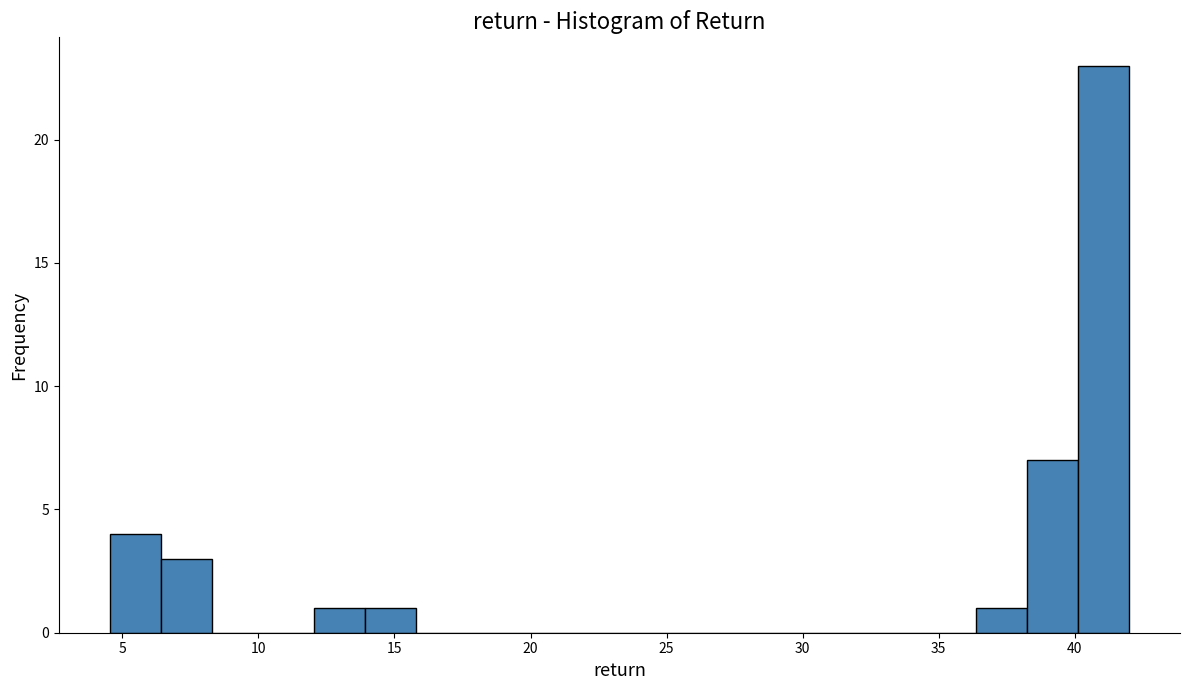

Read against the x-axis, roughly where is the centre of the tallest bar?

41.0